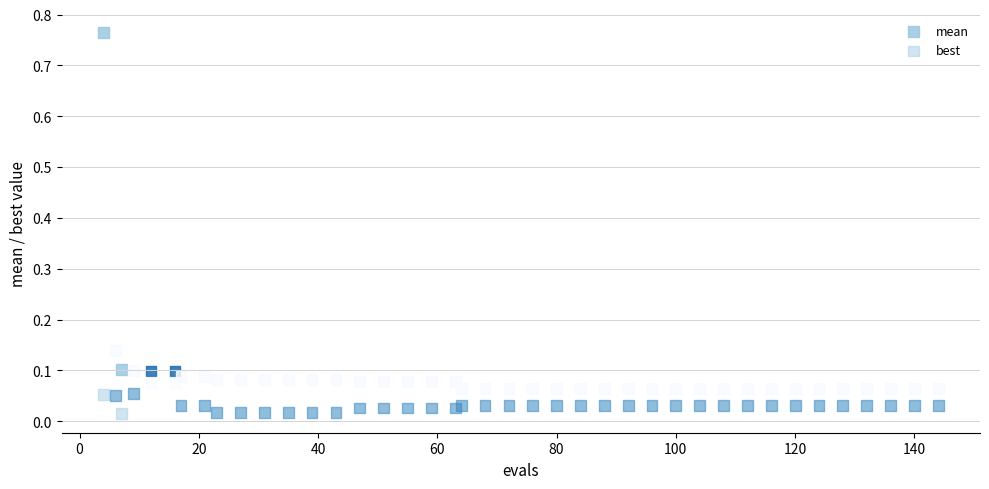

Which series reaches the maximum Y coordinate?

mean